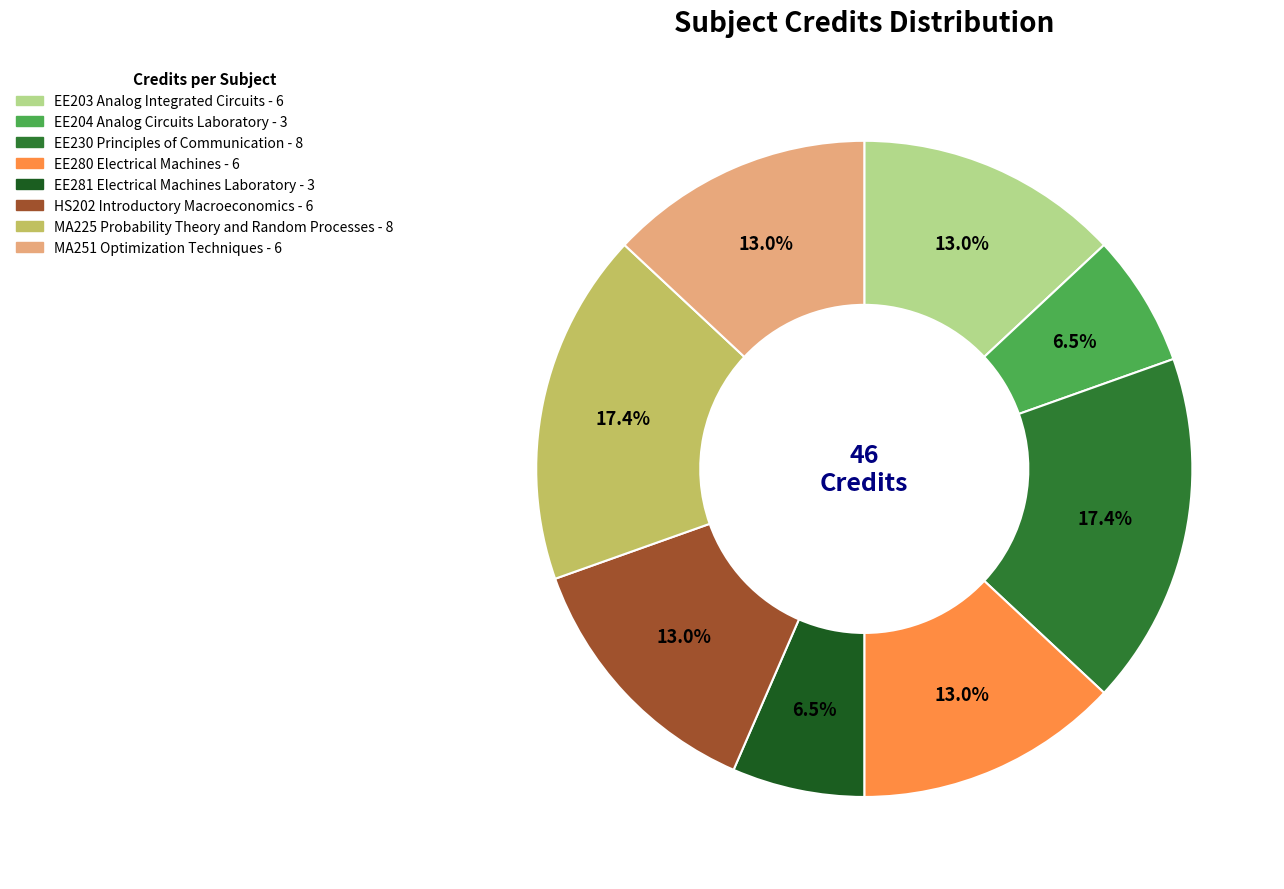

How many slices are in this pie chart?

8